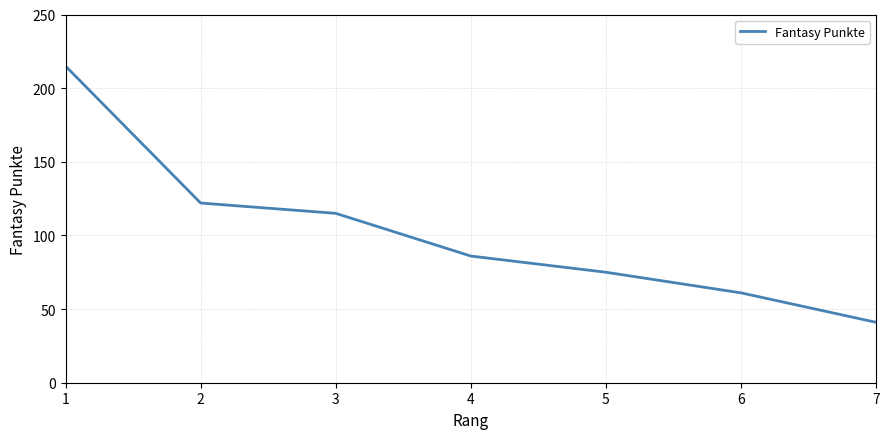

What is the average value?

102